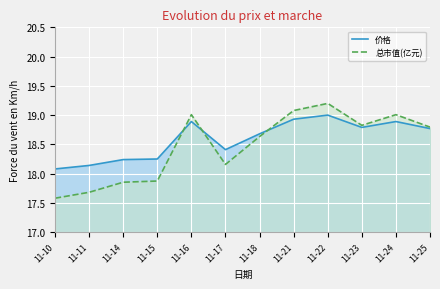

Is it true that 价格 equals 24.6 at 11-25?

False